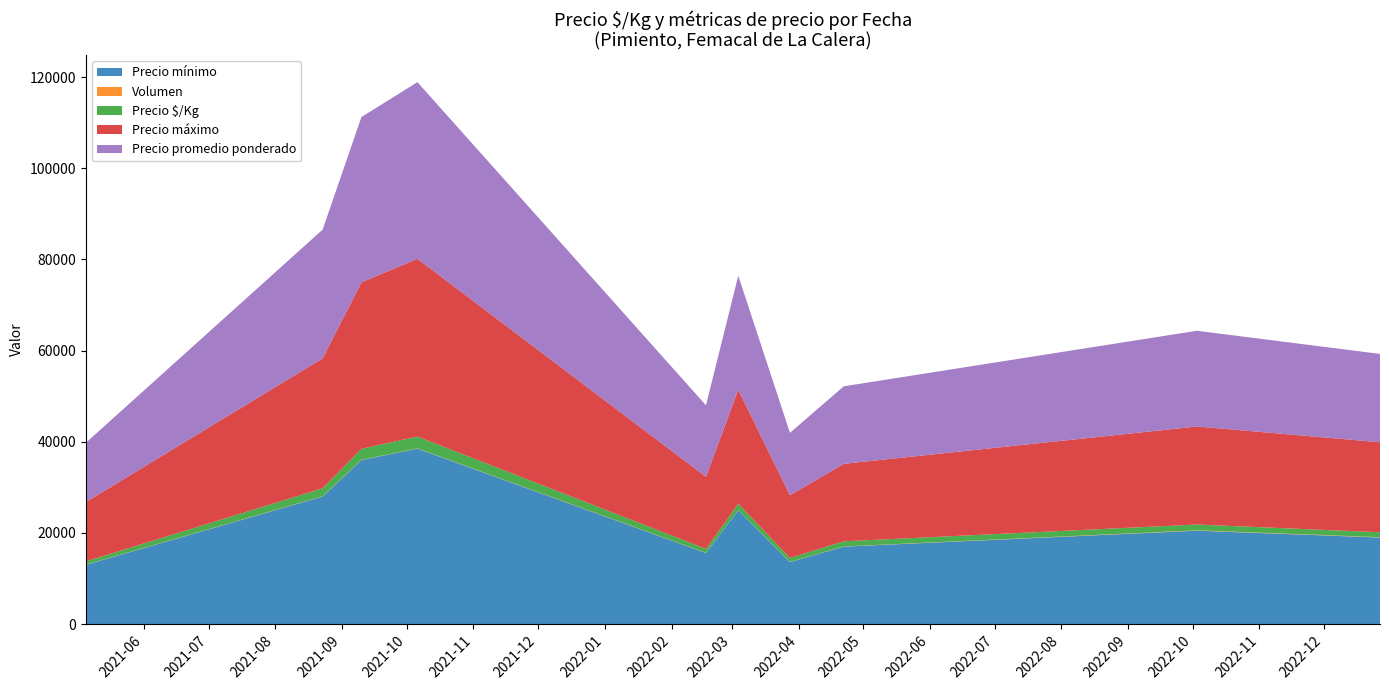

What is the lowest value of the Precio mínimo series?

13000.0